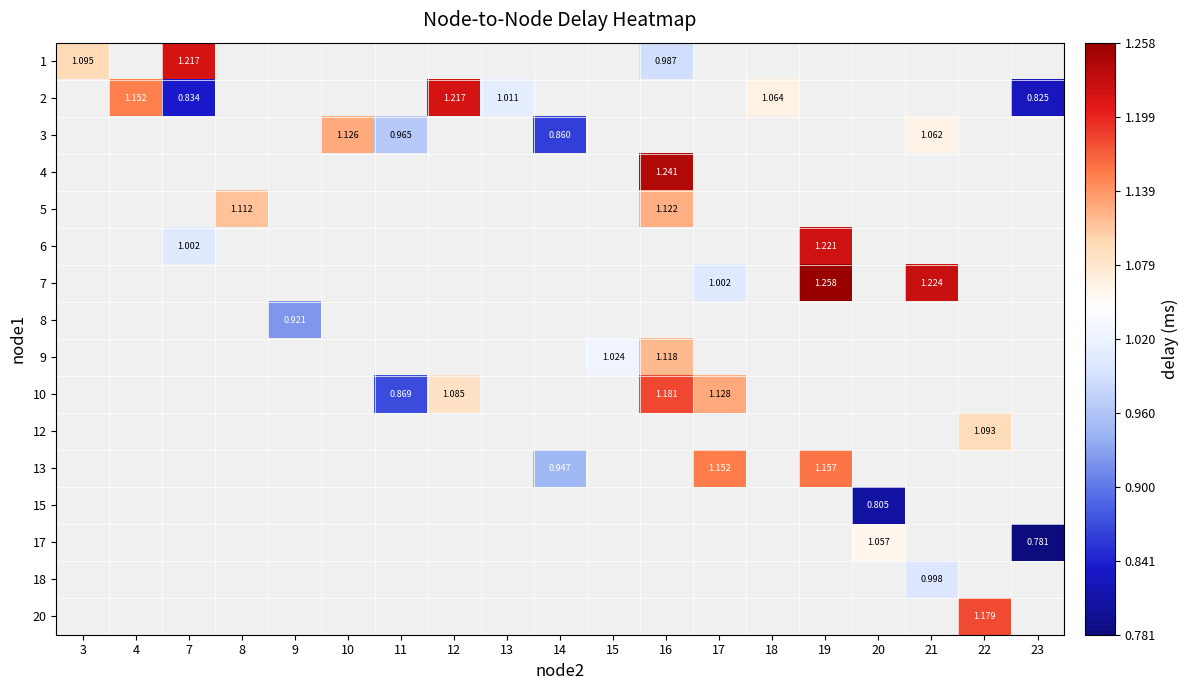

At how many categories does at least one series exceed 0?

19